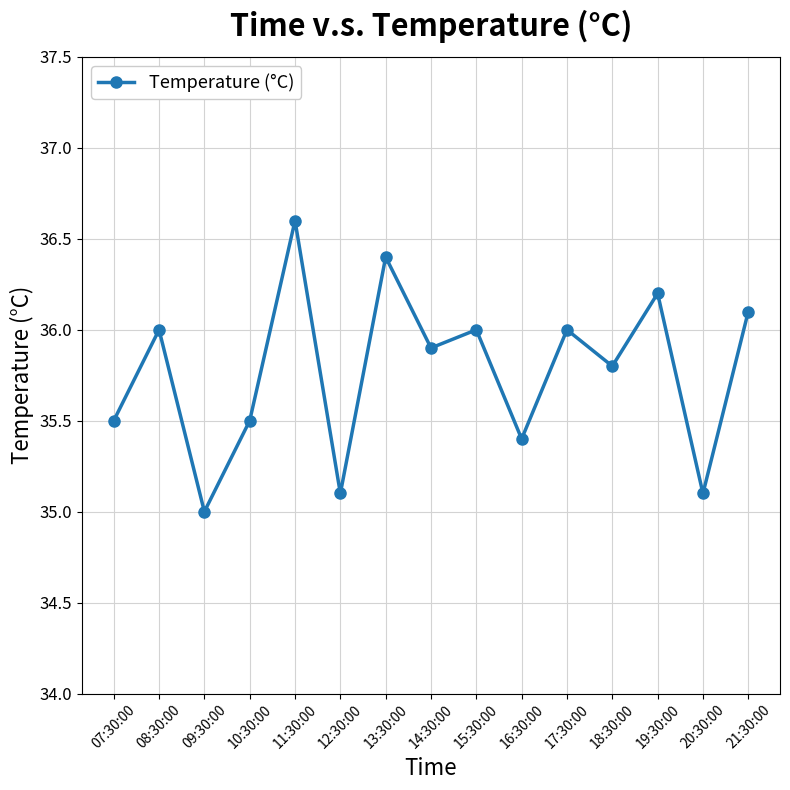

Which label corresponds to the largest value in the chart?

11:30:00